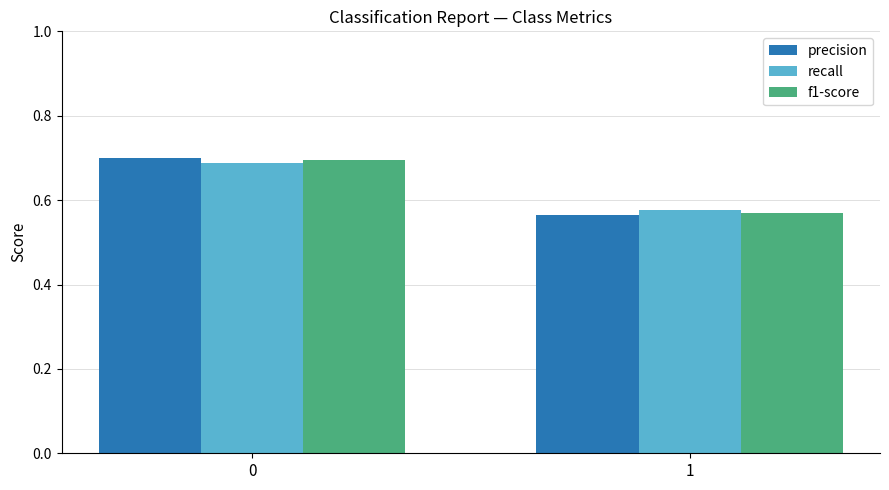

Rank the categories by precision value from highest to lowest.

0, 1